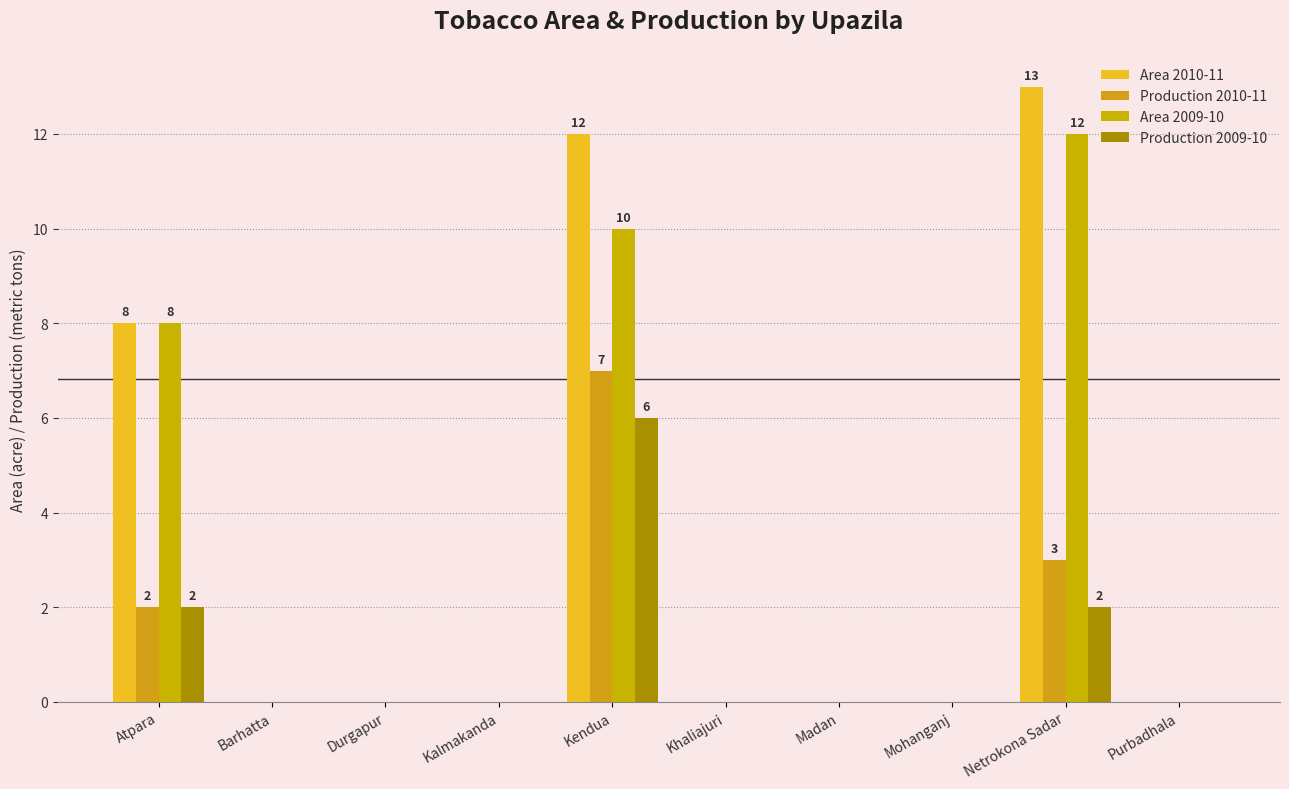

How many groups of bars are there?

10